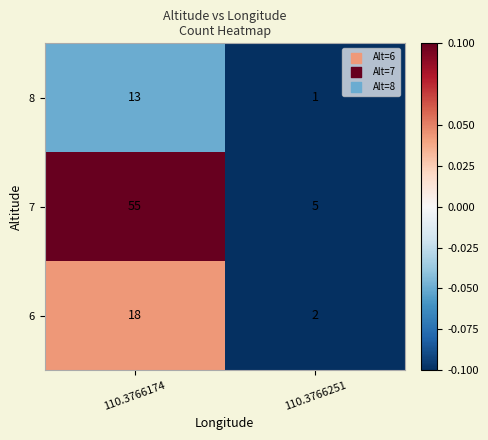

Which category has the lowest value in the 6 series?

110.3766251